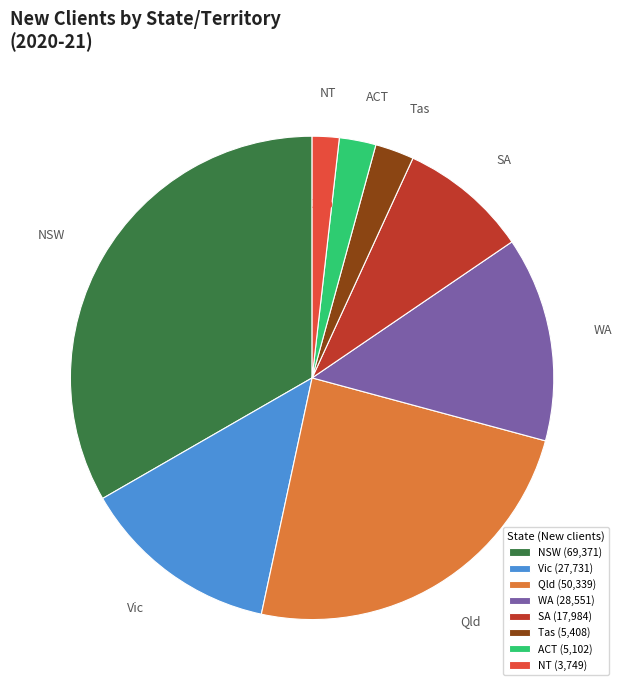

Is there a majority slice in this chart?

No